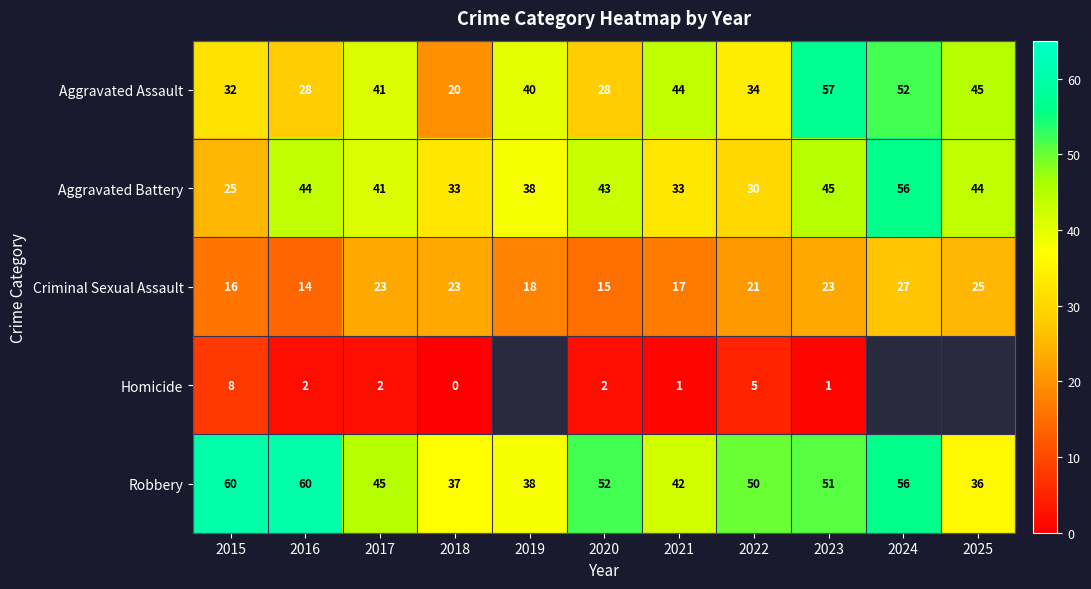

Which series has the largest total across all categories?

Robbery